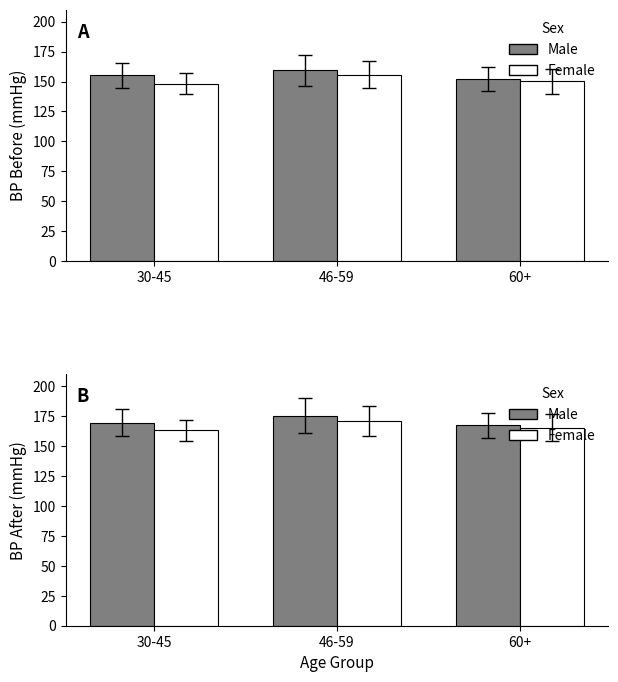

Is it true that Male equals 169.7 at 30-45?

True